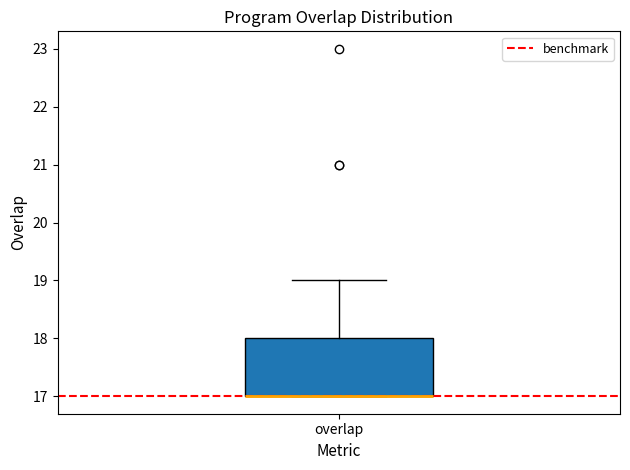

Transcribe this box plot: give where the median line is, the range the box spans, and where the two whiskers end, as read against the y-axis. The values are not printed on the chart, so give them approximately, as read against the axis.

median 17 (drawn on the box's lower edge), box 17 to 18, whiskers 17 to 19